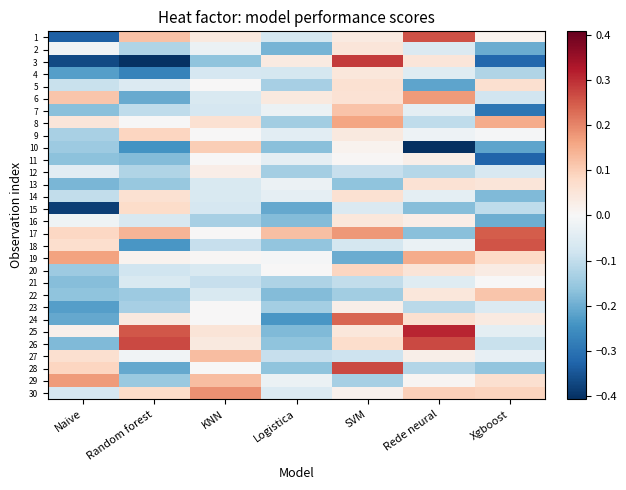

Reading left to right, what are all the values shown in this chart?

1: Naive=-0.3	Random forest=0.1	KNN=0.0	Logistica=-0.1	SVM=0.0	Rede neural=0.3	Xgboost=0.0
2: Naive=-0.0	Random forest=-0.1	KNN=-0.0	Logistica=-0.2	SVM=0.0	Rede neural=-0.1	Xgboost=-0.2
3: Naive=-0.4	Random forest=-0.4	KNN=-0.2	Logistica=0.0	SVM=0.3	Rede neural=0.0	Xgboost=-0.3
4: Naive=-0.2	Random forest=-0.3	KNN=-0.1	Logistica=-0.1	SVM=0.0	Rede neural=-0.1	Xgboost=-0.1
5: Naive=-0.1	Random forest=-0.1	KNN=0.0	Logistica=-0.1	SVM=0.1	Rede neural=-0.2	Xgboost=0.1
6: Naive=0.1	Random forest=-0.2	KNN=-0.1	Logistica=0.0	SVM=0.1	Rede neural=0.2	Xgboost=-0.1
7: Naive=-0.2	Random forest=-0.1	KNN=-0.1	Logistica=-0.0	SVM=0.1	Rede neural=-0.0	Xgboost=-0.3
8: Naive=0.1	Random forest=-0.0	KNN=0.1	Logistica=-0.1	SVM=0.2	Rede neural=-0.1	Xgboost=0.2
9: Naive=-0.1	Random forest=0.1	KNN=0.0	Logistica=-0.0	SVM=0.0	Rede neural=-0.0	Xgboost=-0.0
10: Naive=-0.1	Random forest=-0.2	KNN=0.1	Logistica=-0.2	SVM=0.0	Rede neural=-0.4	Xgboost=-0.2
11: Naive=-0.2	Random forest=-0.2	KNN=0.0	Logistica=-0.0	SVM=0.0	Rede neural=0.0	Xgboost=-0.3
12: Naive=-0.0	Random forest=-0.1	KNN=0.0	Logistica=-0.1	SVM=-0.1	Rede neural=-0.1	Xgboost=-0.1
13: Naive=-0.2	Random forest=-0.2	KNN=-0.1	Logistica=-0.0	SVM=-0.2	Rede neural=0.1	Xgboost=0.0
14: Naive=-0.1	Random forest=0.1	KNN=-0.1	Logistica=-0.0	SVM=0.1	Rede neural=-0.0	Xgboost=-0.2
15: Naive=-0.4	Random forest=0.1	KNN=-0.1	Logistica=-0.2	SVM=-0.1	Rede neural=-0.2	Xgboost=-0.1
16: Naive=-0.0	Random forest=-0.1	KNN=-0.1	Logistica=-0.2	SVM=0.0	Rede neural=0.0	Xgboost=-0.2
17: Naive=0.1	Random forest=0.1	KNN=0.0	Logistica=0.1	SVM=0.2	Rede neural=-0.2	Xgboost=0.2
18: Naive=0.1	Random forest=-0.2	KNN=-0.1	Logistica=-0.2	SVM=-0.1	Rede neural=-0.0	Xgboost=0.3
19: Naive=0.2	Random forest=0.0	KNN=0.0	Logistica=-0.0	SVM=-0.2	Rede neural=0.1	Xgboost=0.1
20: Naive=-0.1	Random forest=-0.1	KNN=-0.1	Logistica=0.0	SVM=0.1	Rede neural=0.1	Xgboost=0.0
21: Naive=-0.2	Random forest=-0.1	KNN=-0.1	Logistica=-0.1	SVM=-0.1	Rede neural=-0.0	Xgboost=0.0
22: Naive=-0.2	Random forest=-0.1	KNN=-0.1	Logistica=-0.2	SVM=-0.1	Rede neural=0.0	Xgboost=0.1
23: Naive=-0.2	Random forest=-0.1	KNN=0.0	Logistica=-0.1	SVM=0.0	Rede neural=-0.1	Xgboost=-0.1
24: Naive=-0.2	Random forest=0.0	KNN=0.0	Logistica=-0.2	SVM=0.2	Rede neural=0.1	Xgboost=0.0
25: Naive=0.0	Random forest=0.3	KNN=0.1	Logistica=-0.2	SVM=0.0	Rede neural=0.3	Xgboost=-0.0
26: Naive=-0.2	Random forest=0.3	KNN=0.0	Logistica=-0.2	SVM=0.1	Rede neural=0.3	Xgboost=-0.1
27: Naive=0.1	Random forest=-0.0	KNN=0.1	Logistica=-0.1	SVM=-0.1	Rede neural=0.0	Xgboost=-0.0
28: Naive=0.1	Random forest=-0.2	KNN=0.0	Logistica=-0.2	SVM=0.3	Rede neural=-0.1	Xgboost=-0.2
29: Naive=0.2	Random forest=-0.2	KNN=0.1	Logistica=-0.0	SVM=-0.1	Rede neural=0.0	Xgboost=0.1
30: Naive=-0.1	Random forest=0.1	KNN=0.2	Logistica=-0.1	SVM=0.0	Rede neural=0.1	Xgboost=0.1